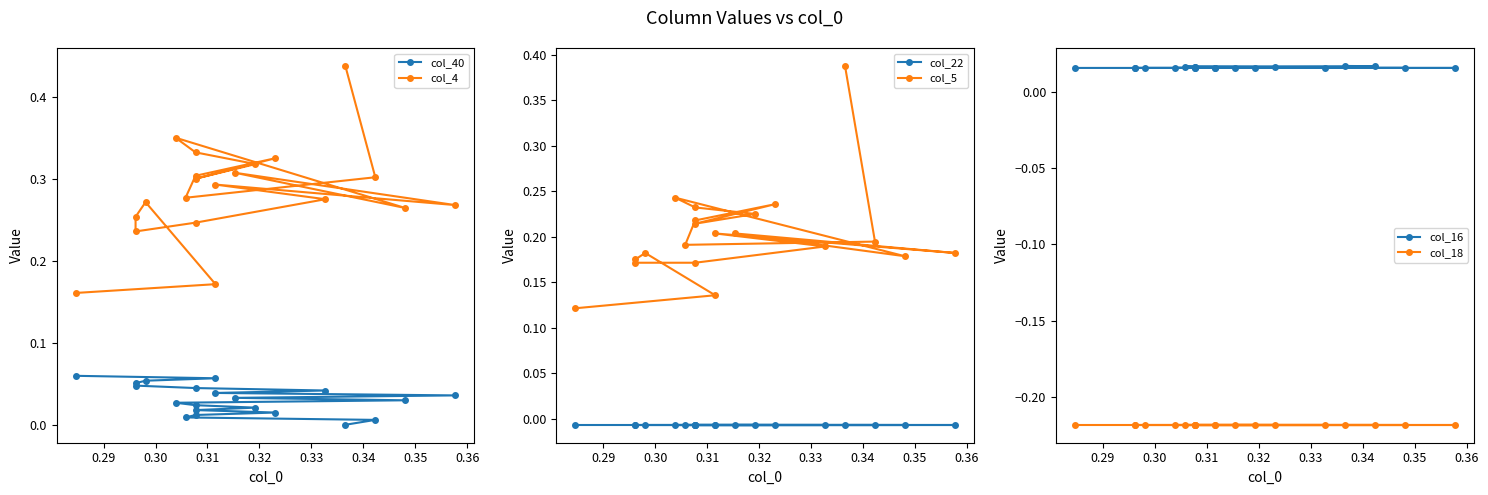

What is the maximum value for col_40?

0.1